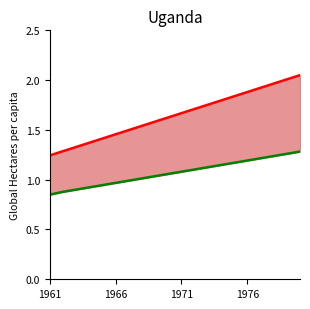

True or false: Upper and Lower cross at least once.

False